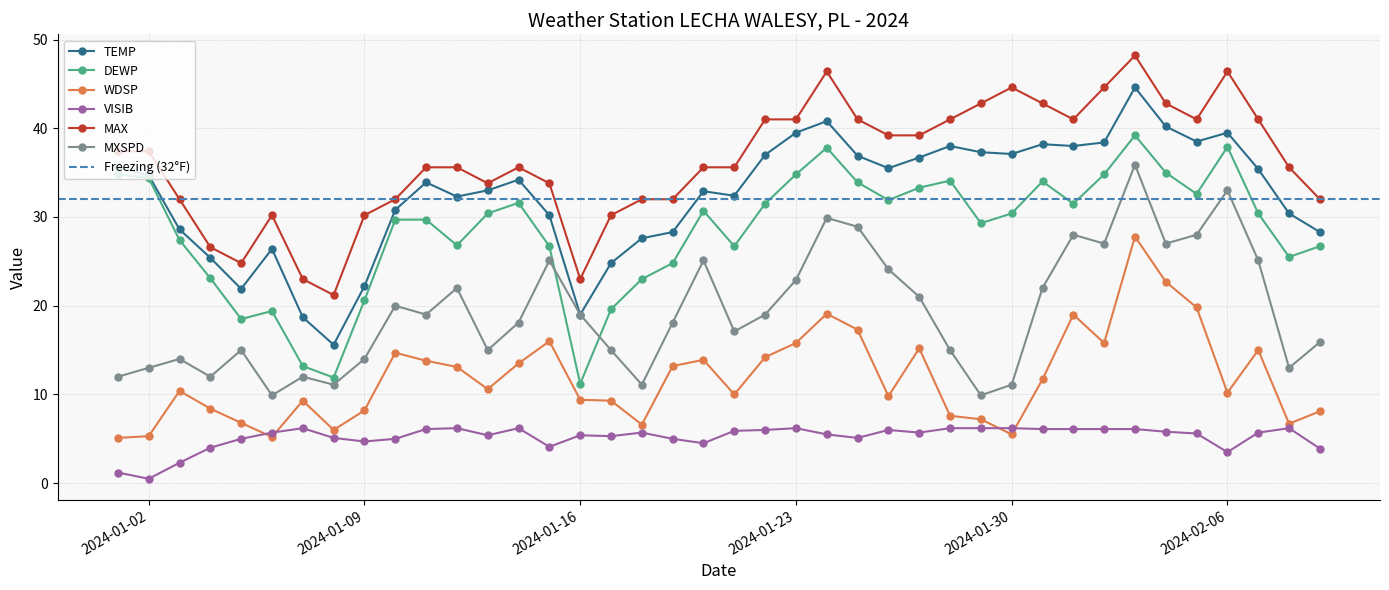

How many lines are shown in the chart?

6